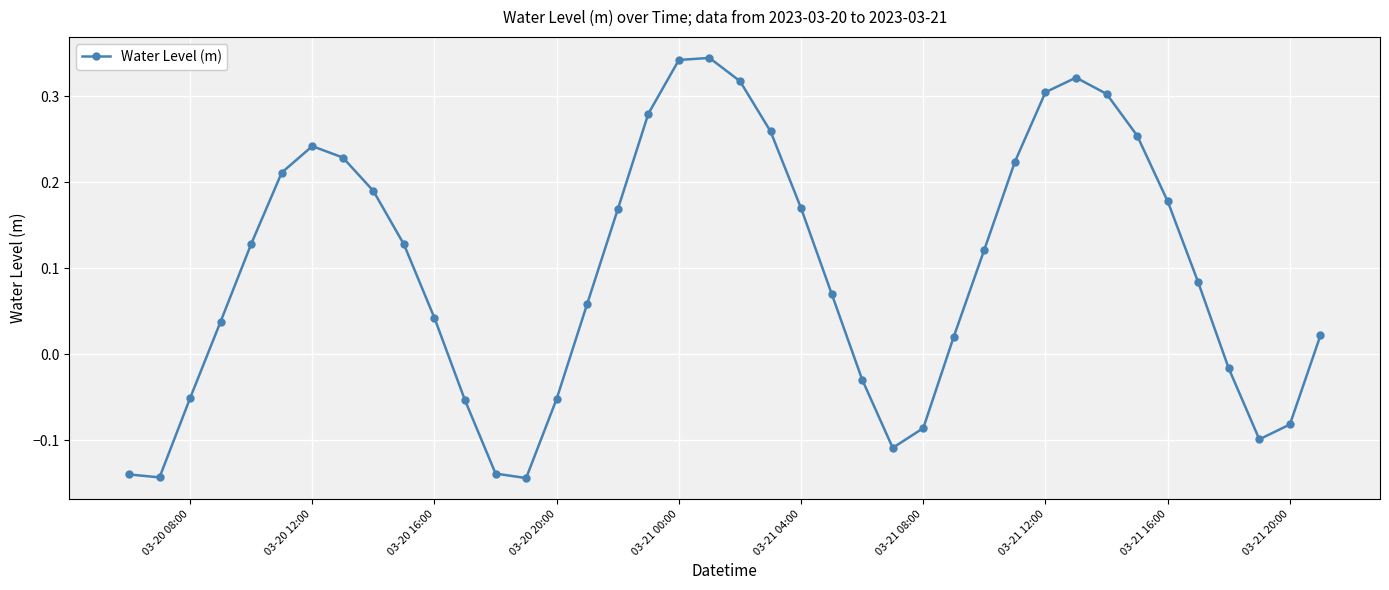

What is the difference between the second highest and second lowest values?

0.5